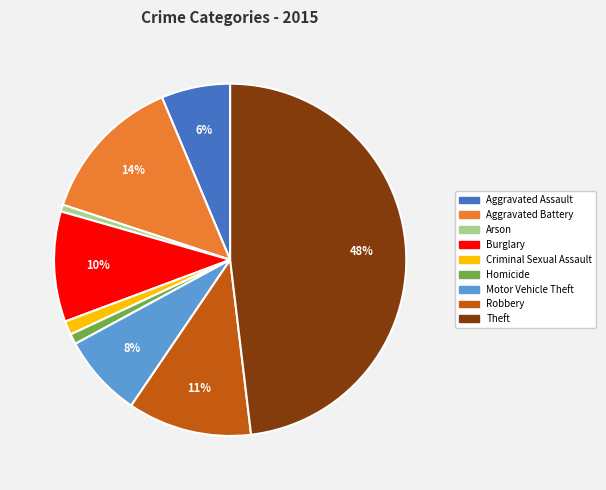

True or false: Aggravated Battery accounts for 14% of the total.

True